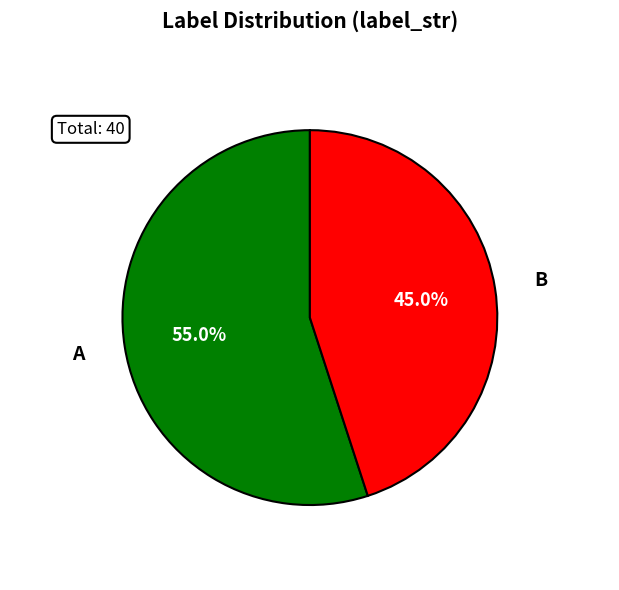

What portion of the pie excludes B?

55.0%